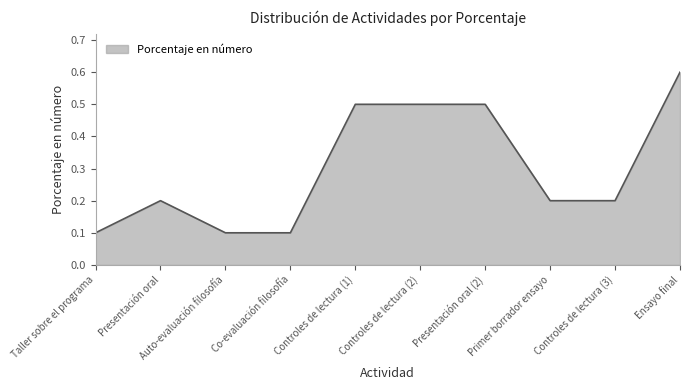

True or false: the data shows 0.0 at Auto-evaluación filosofía.

False